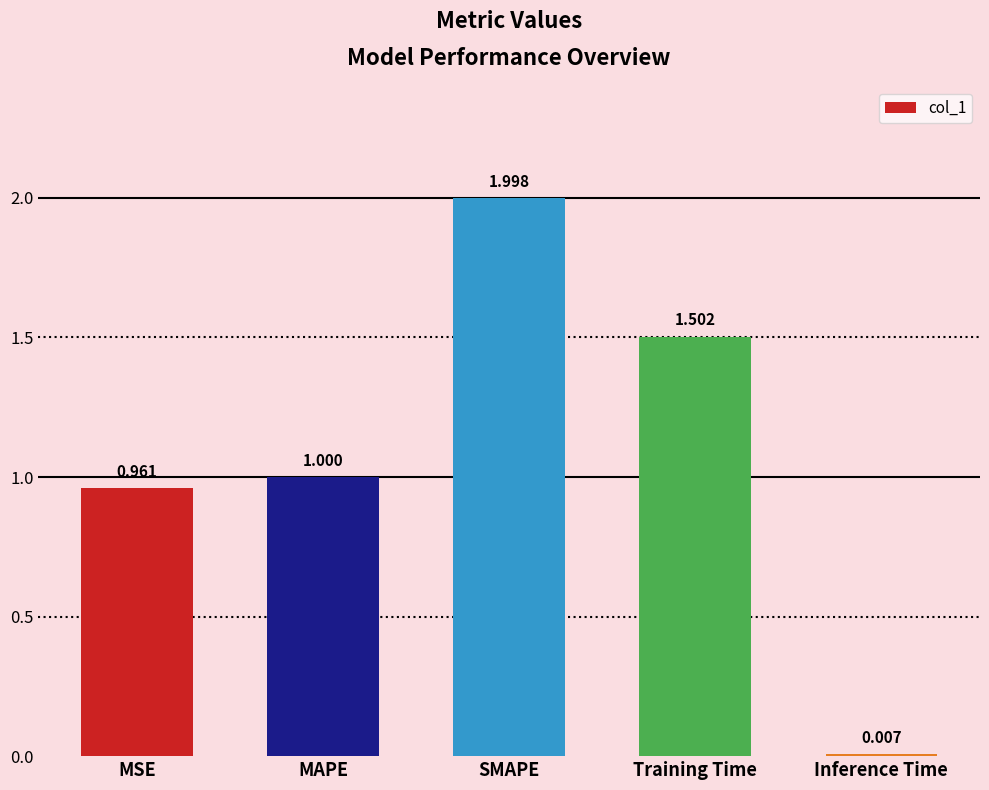

At which category does the chart reach its peak across all series?

SMAPE